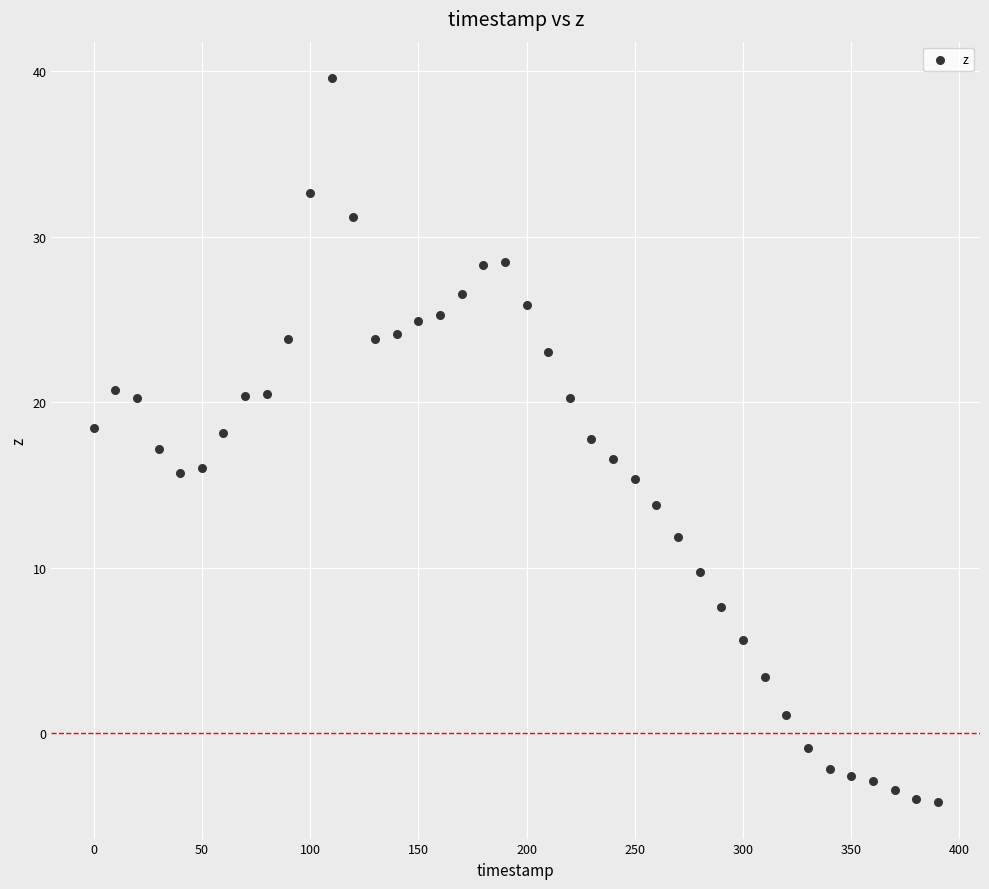

What is the range of X values (max minus min)?

390.0